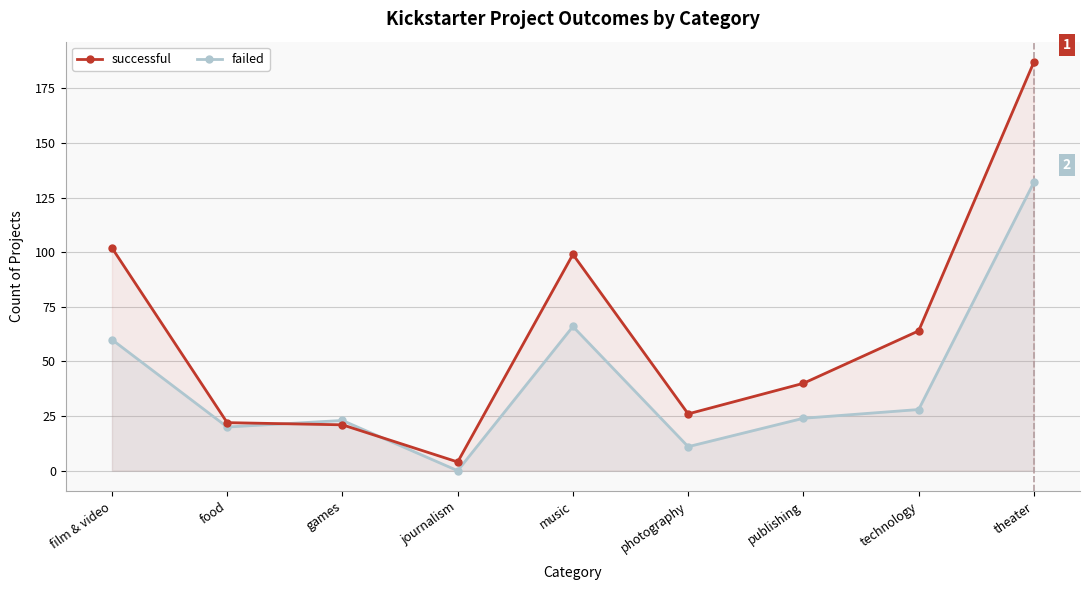

What is the value of the successful point at the 6th from the left?

26